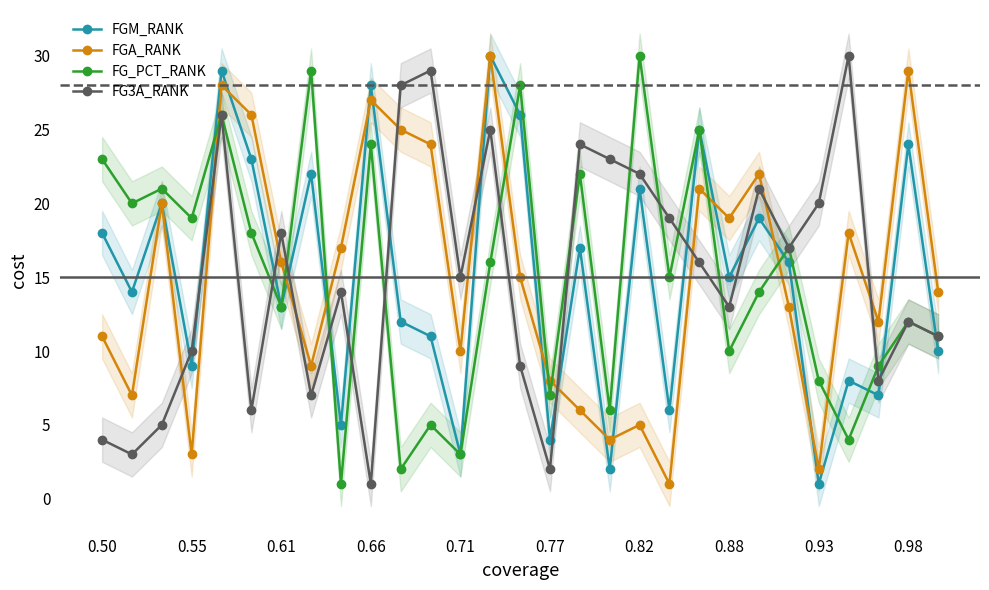

Is it true that FG3A_RANK equals 48 at 10?

False